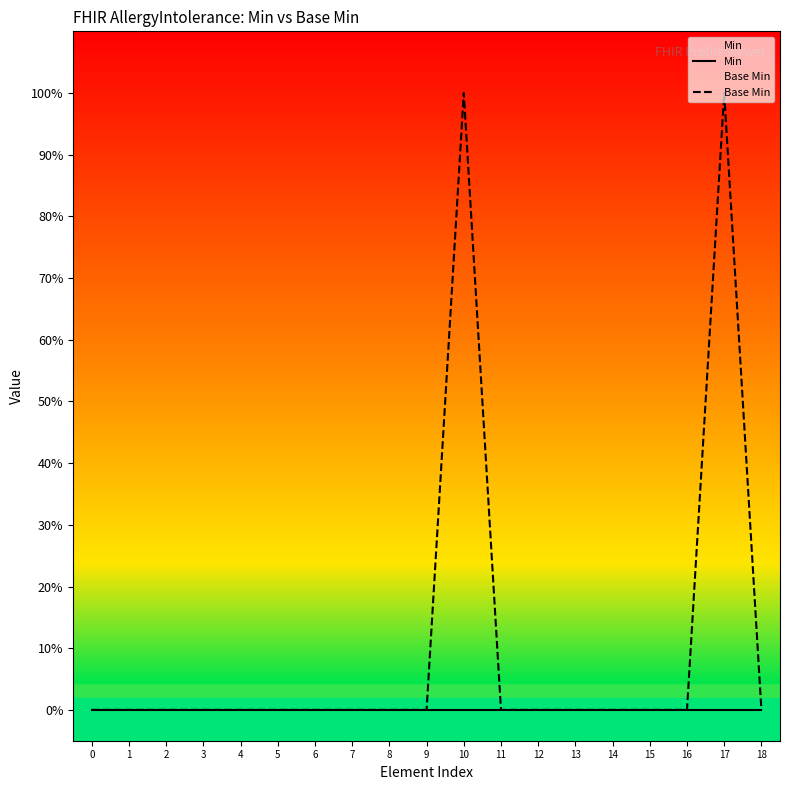

Is the value of Base Min at 18 greater than the value of Min at 16?

No